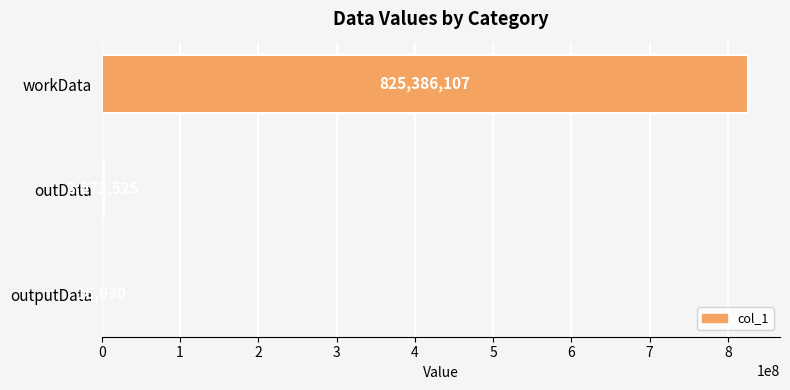

What is the sum of all values?

828476562